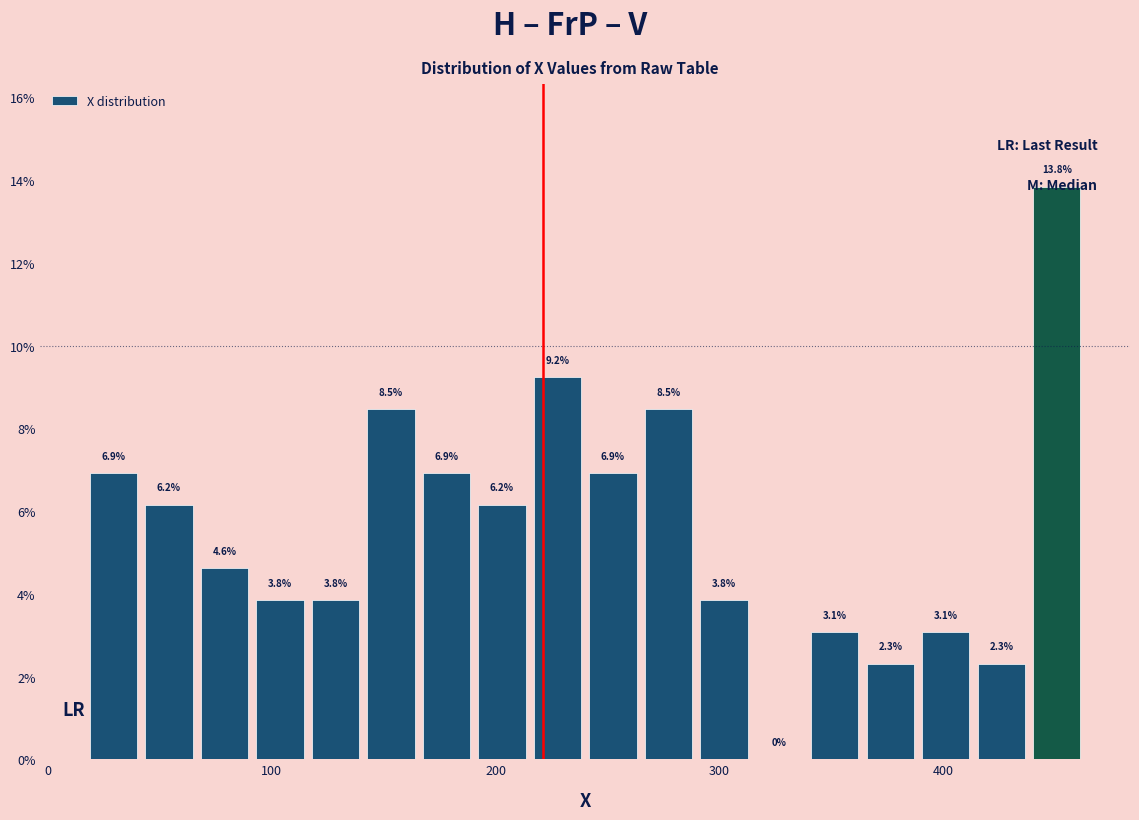

Read against the x-axis, roughly where is the centre of the tallest bar?

450